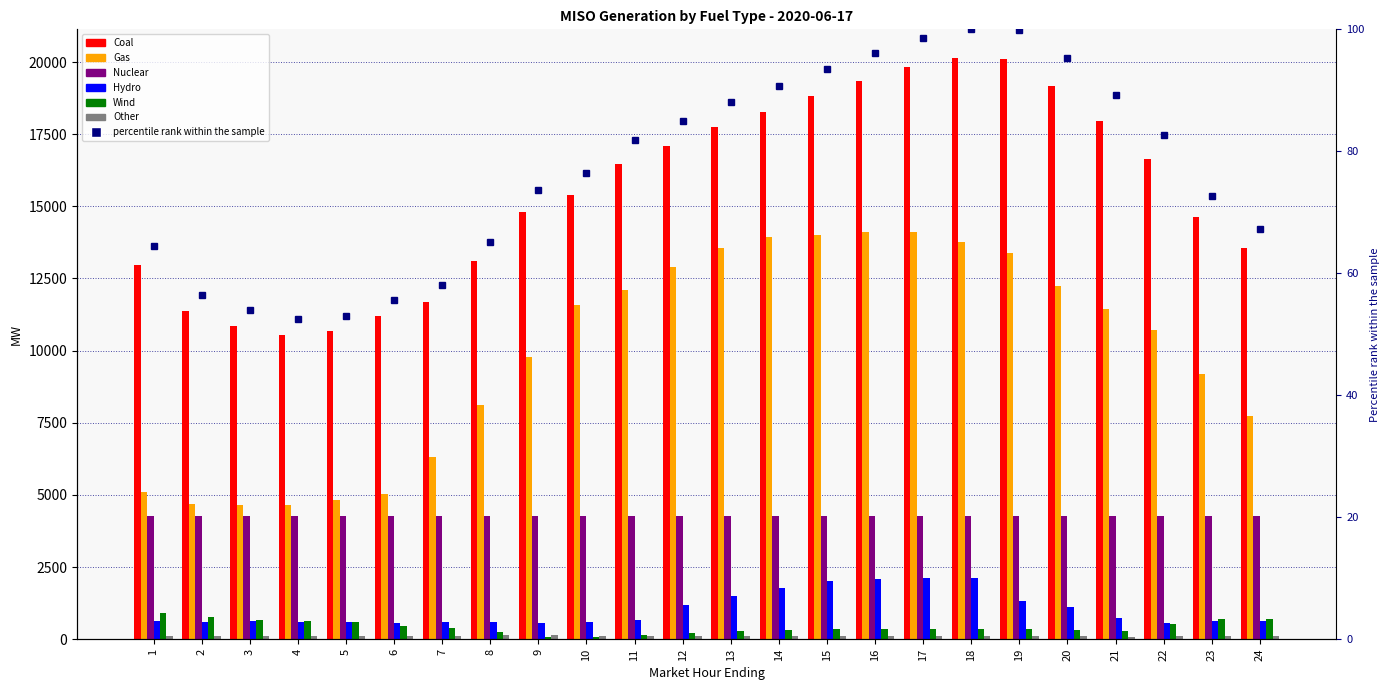

What is the difference between the Other values at 1 and 9?

28.9